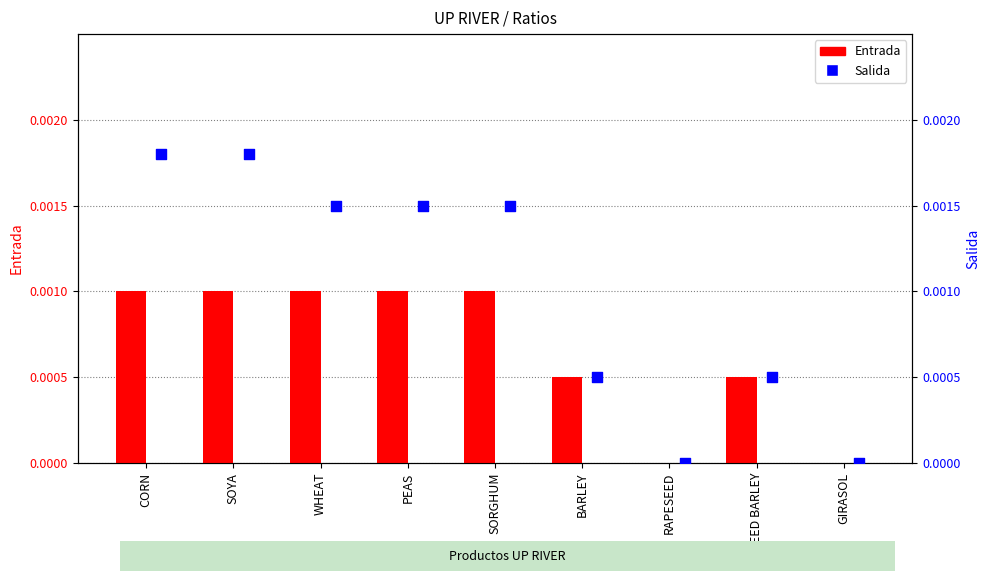

Which series reaches the minimum Y coordinate?

Entrada